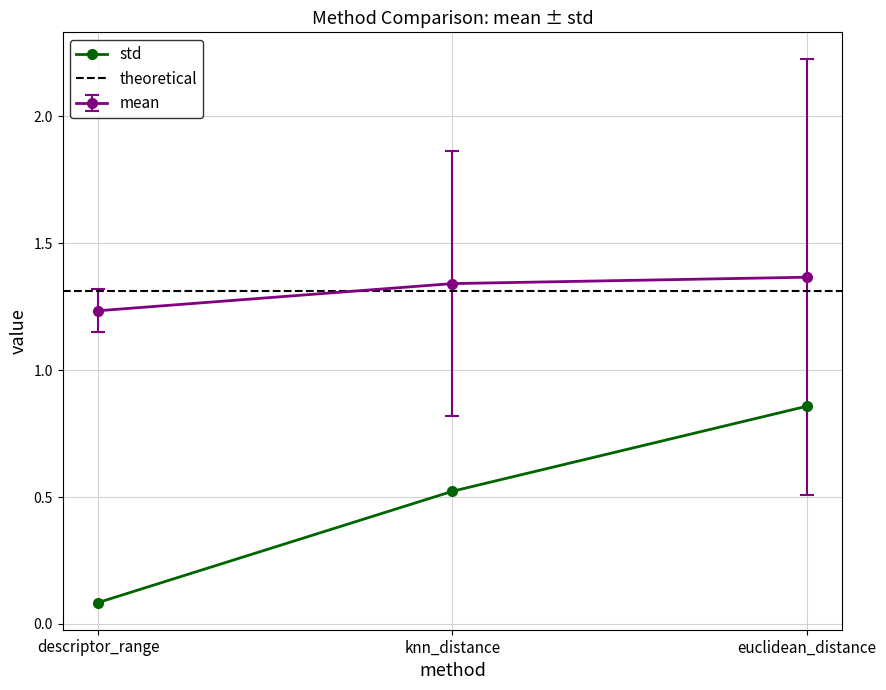

How many data points does each series have?

3